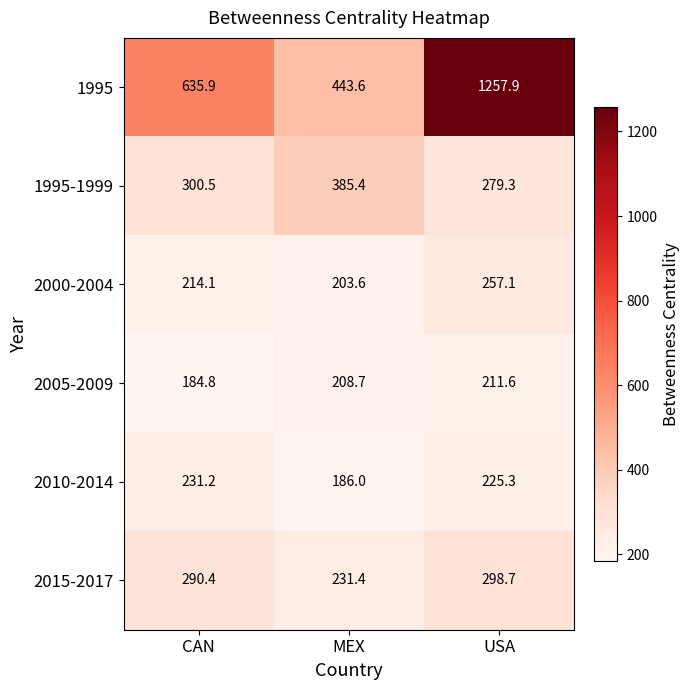

Between CAN and USA, which series saw the biggest shift?

1995